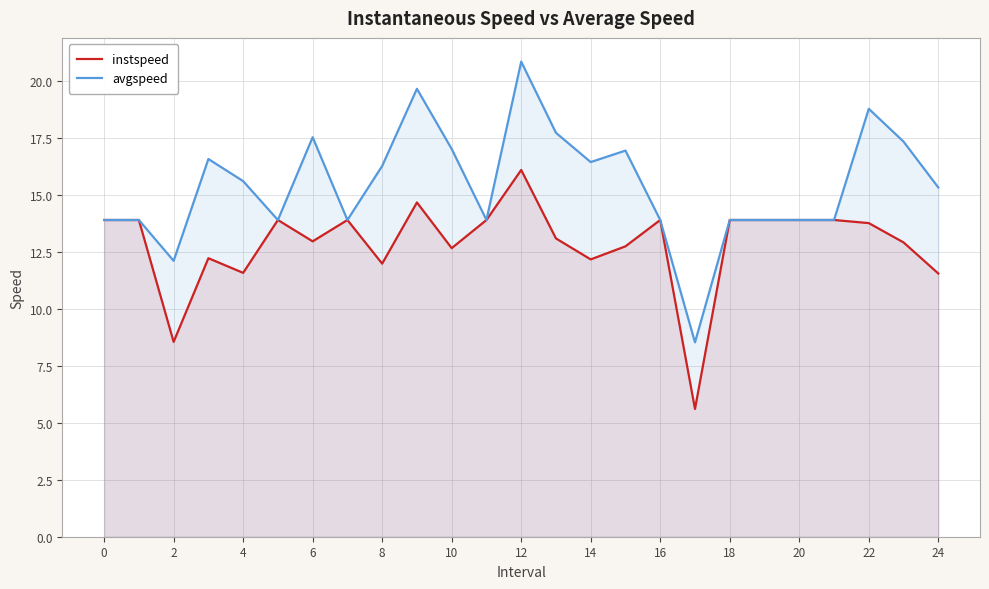

Where is the first local minimum for instspeed?

2